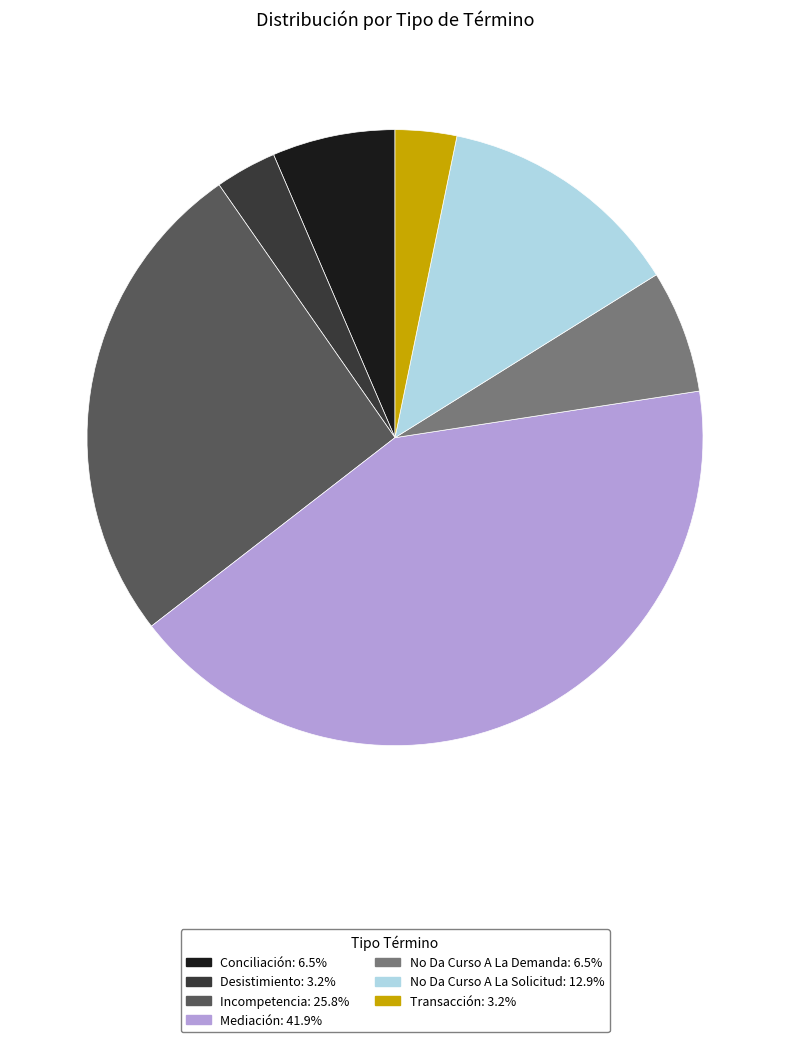

Between Desistimiento and Mediación, which is larger?

Mediación